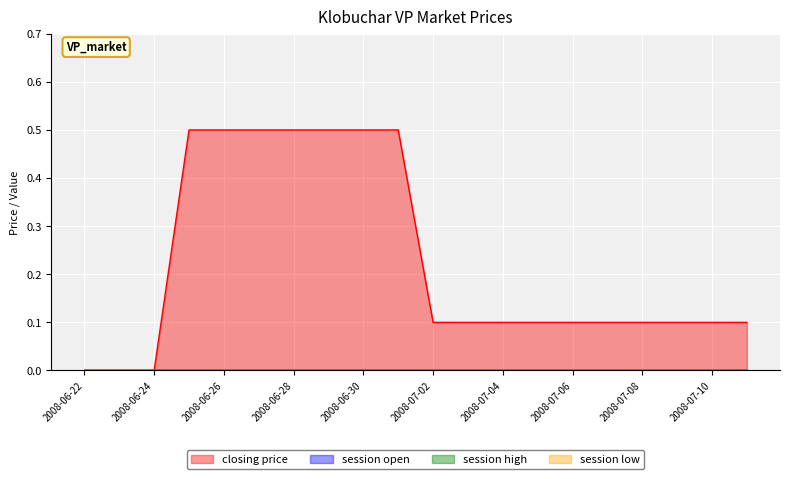

Count the number of categories in the chart.

20